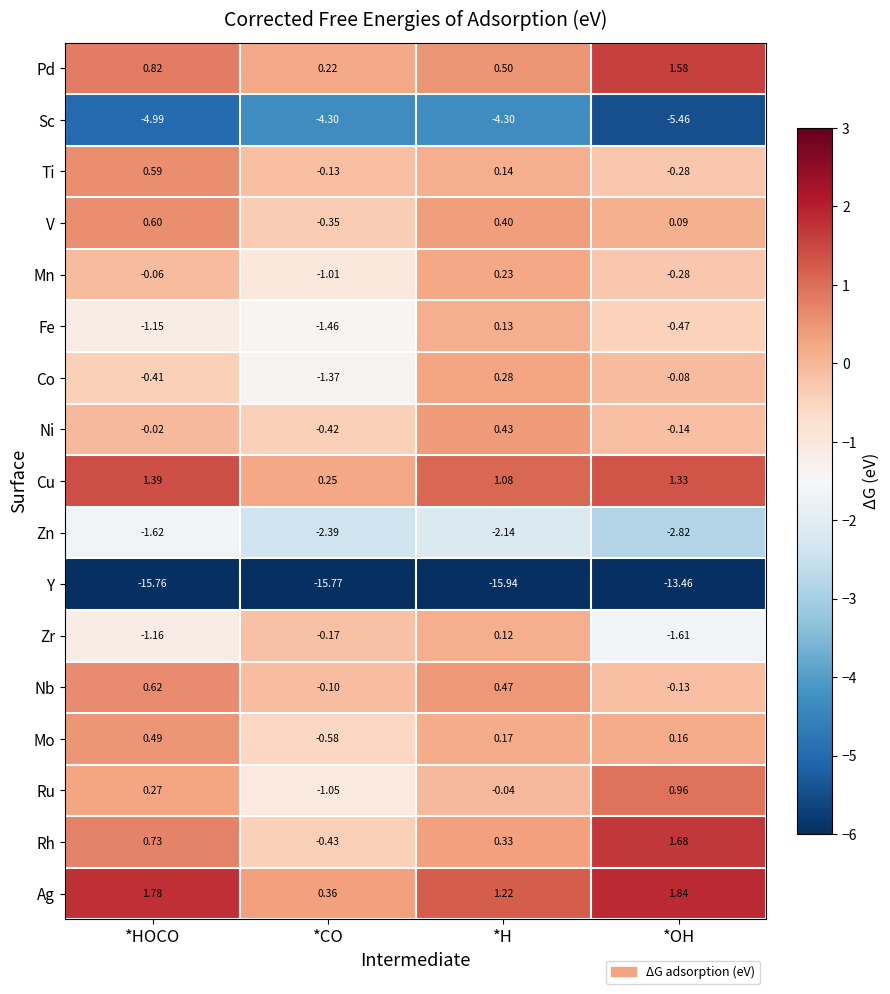

Which label corresponds to the smallest value in the chart?

*H